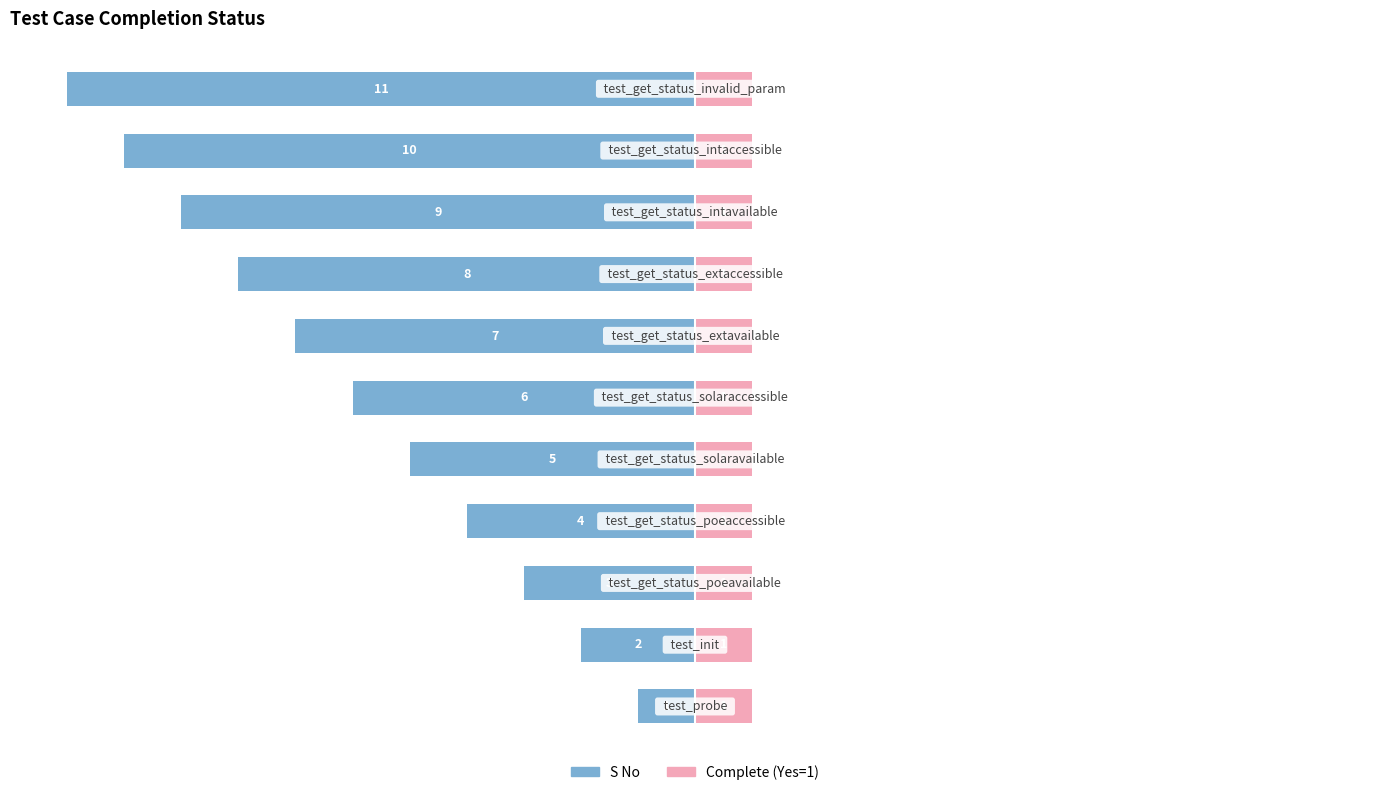

Which series changed the most between 0 and 7?

S No